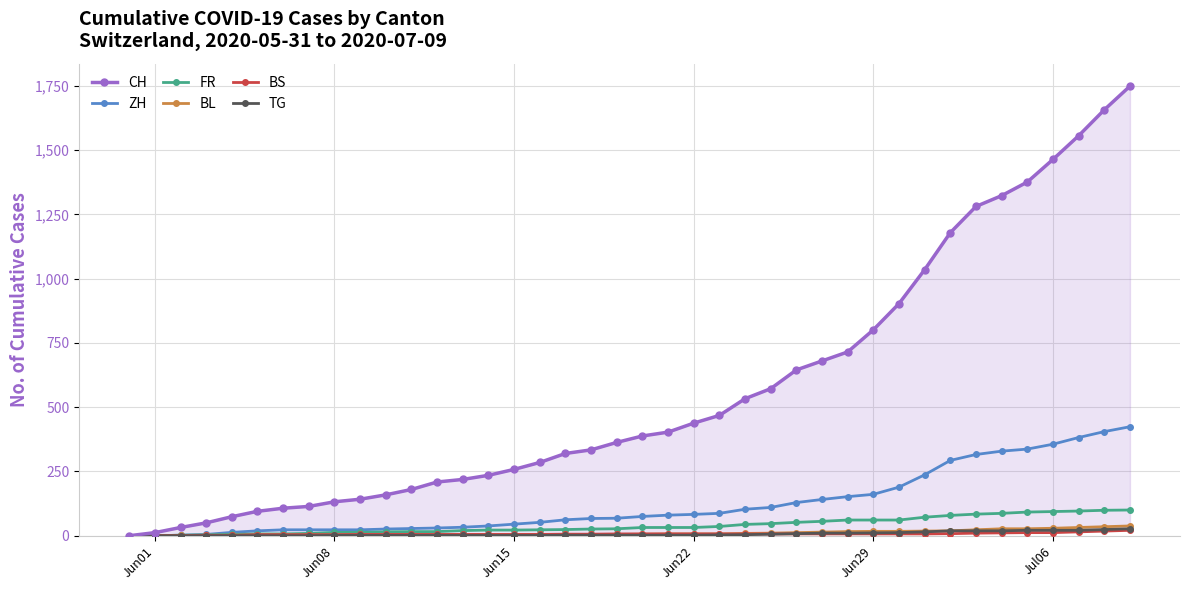

How many lines are shown in the chart?

6